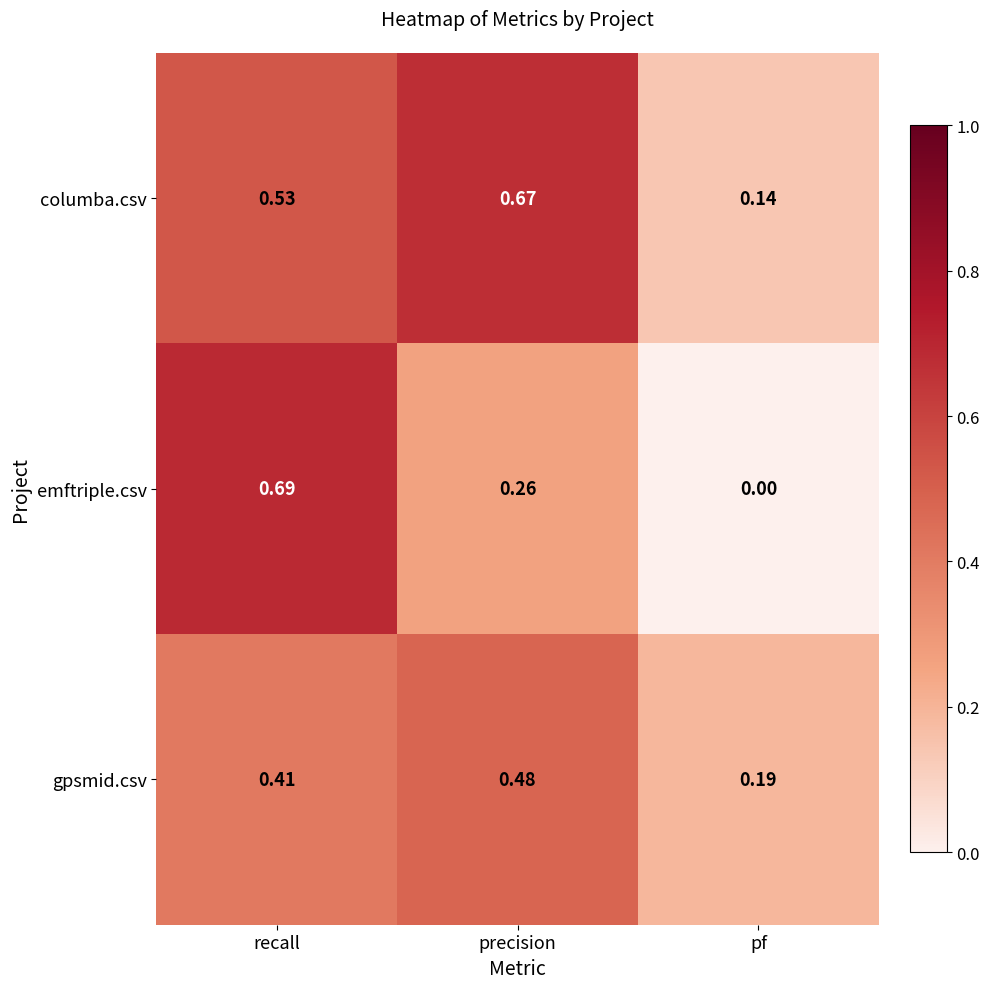

Which category has the highest value in the gpsmid.csv series?

precision